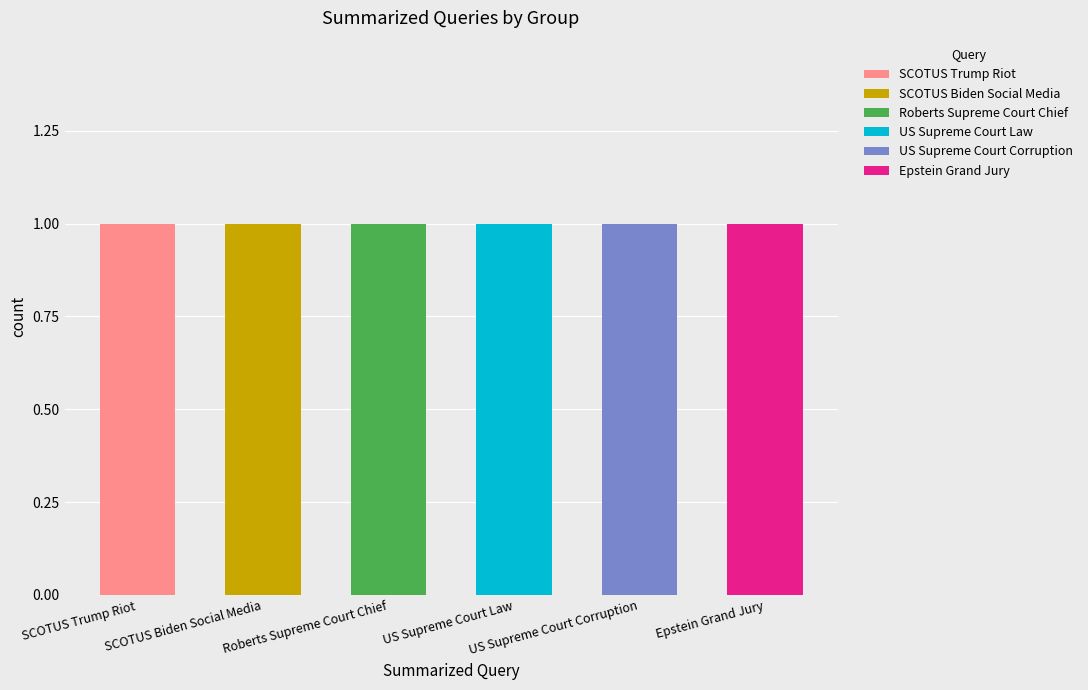

How many data points does each series have?

6